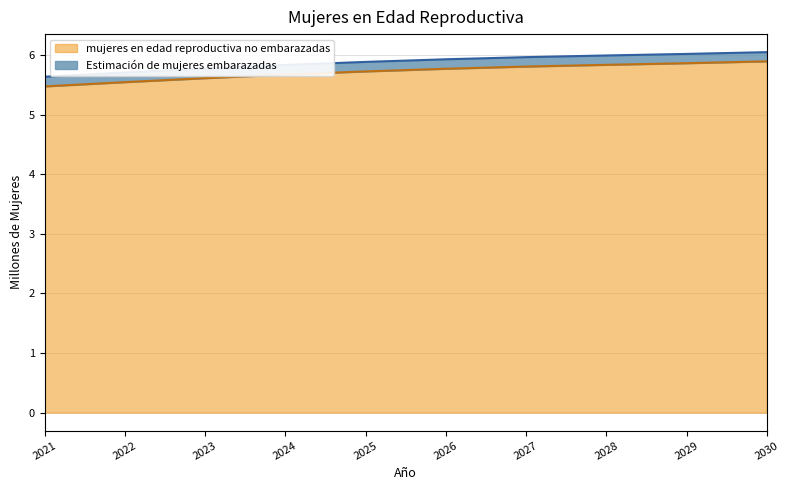

The value at 2029 is 5.9. True or false?

True